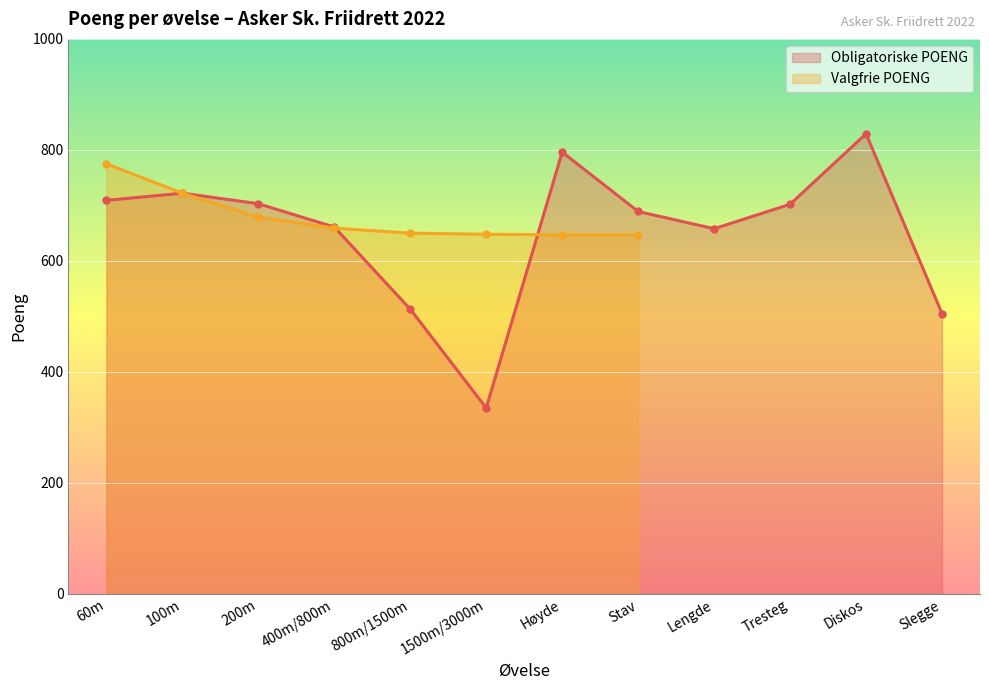

List the labels in order of value, smallest first.

1500m/3000m, Slegge, 800m/1500m, Lengde, 400m/800m, Stav, Tresteg, 200m, 60m, 100m, Høyde, Diskos